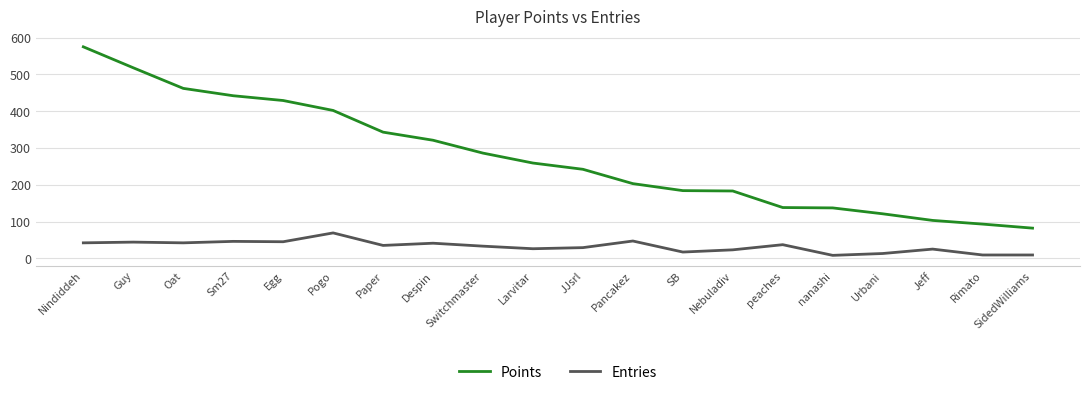

Is the value of Entries at Pancakez greater than the value of Points at SB?

No